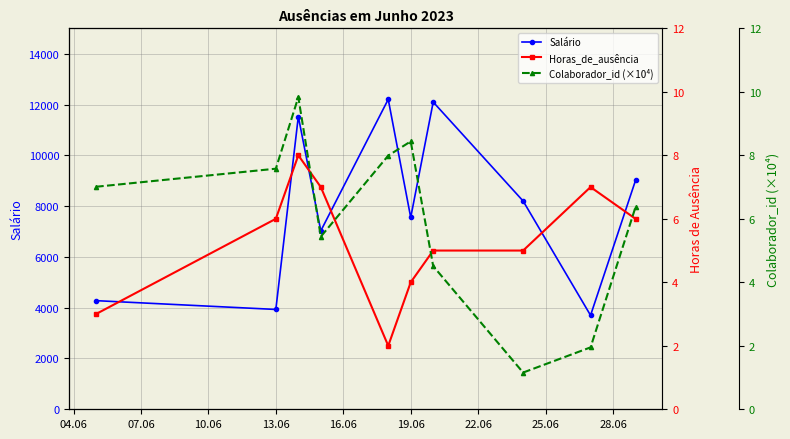

How many lines are shown in the chart?

3